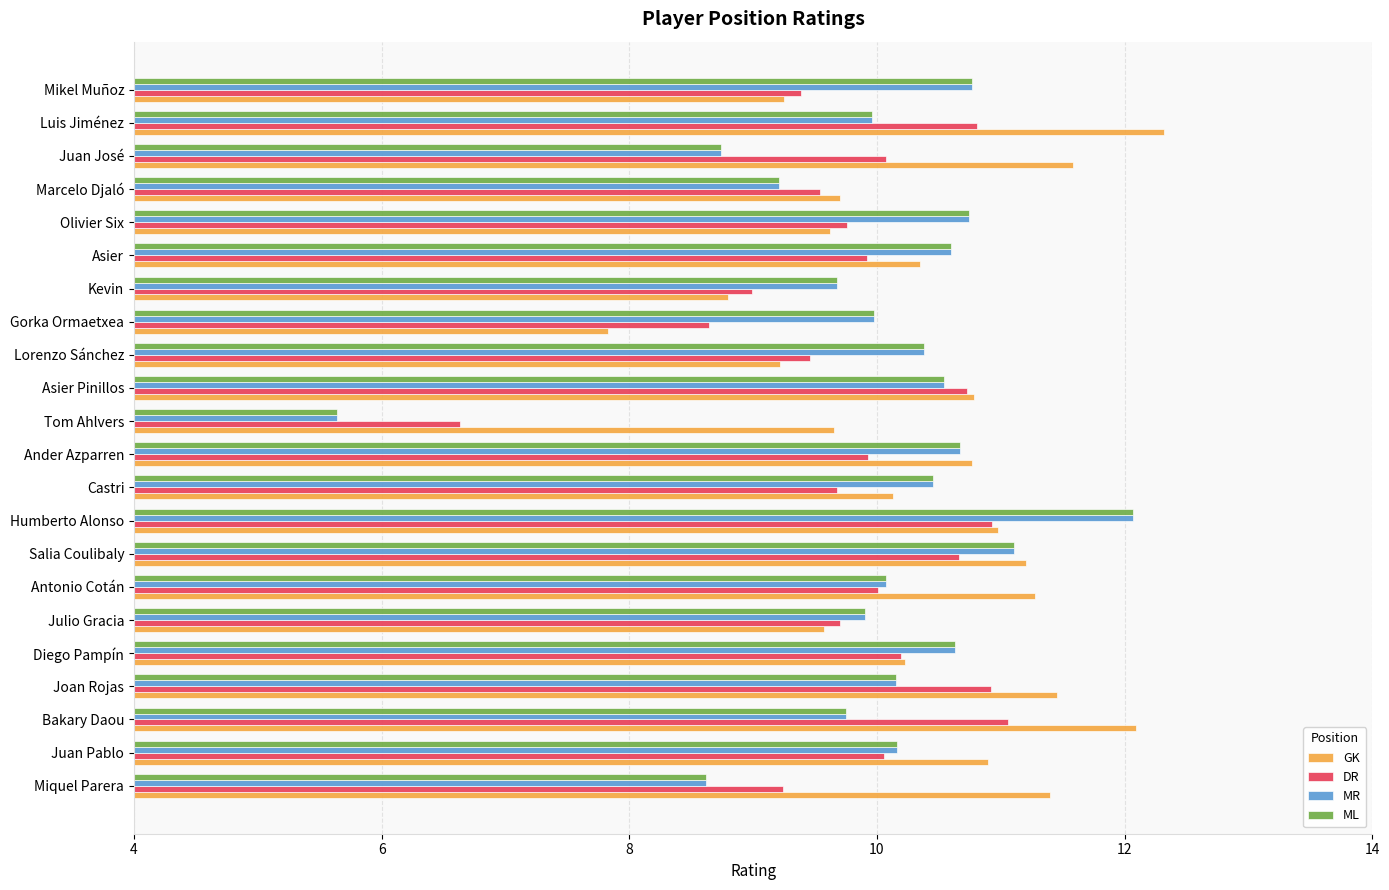

What is the difference between the second highest and minimum values in the ML series?

5.5